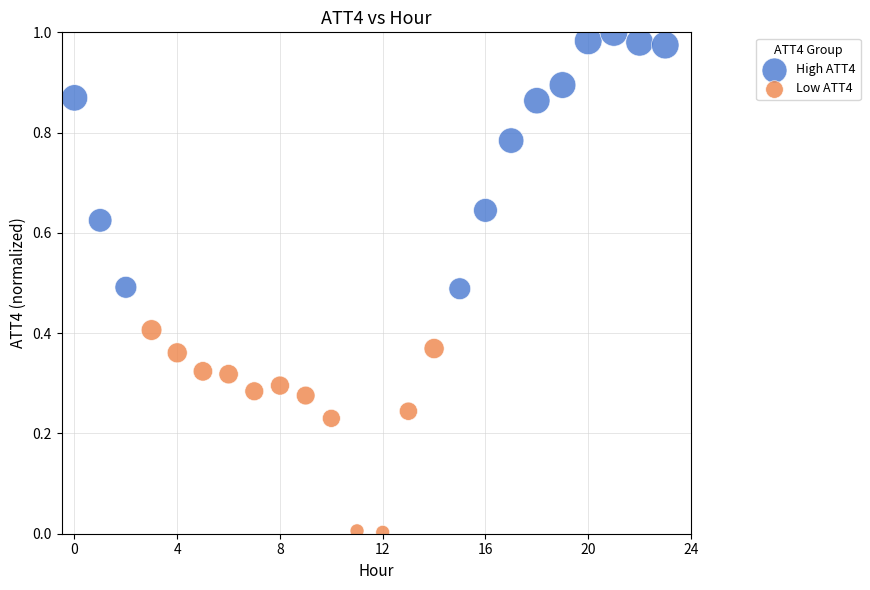

Which series reaches the maximum Y coordinate?

High ATT4